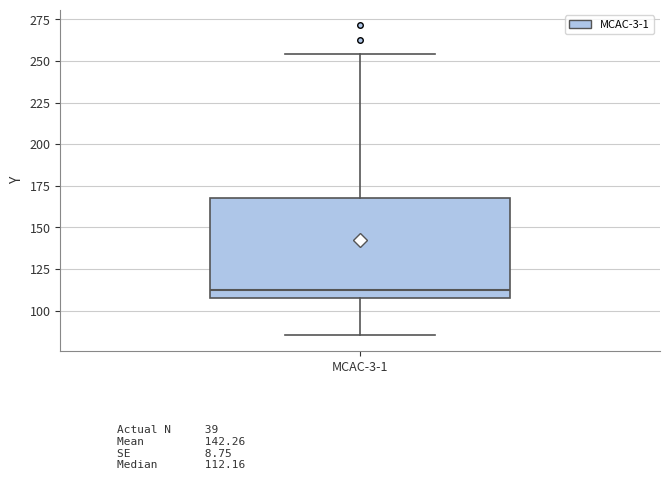

Transcribe this box plot: give where the median line is, the range the box spans, and where the two whiskers end, as read against the y-axis. The values are not printed on the chart, so give them approximately, as read against the axis.

median 110, box 105 to 170, whiskers 85 to 255